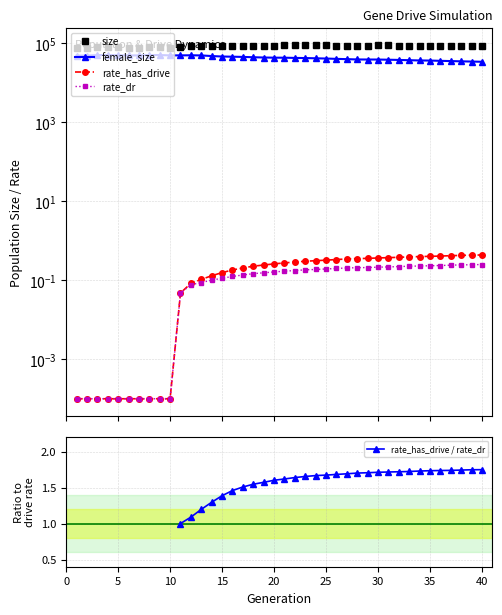

What is the total value across all series at 23?

131500.5